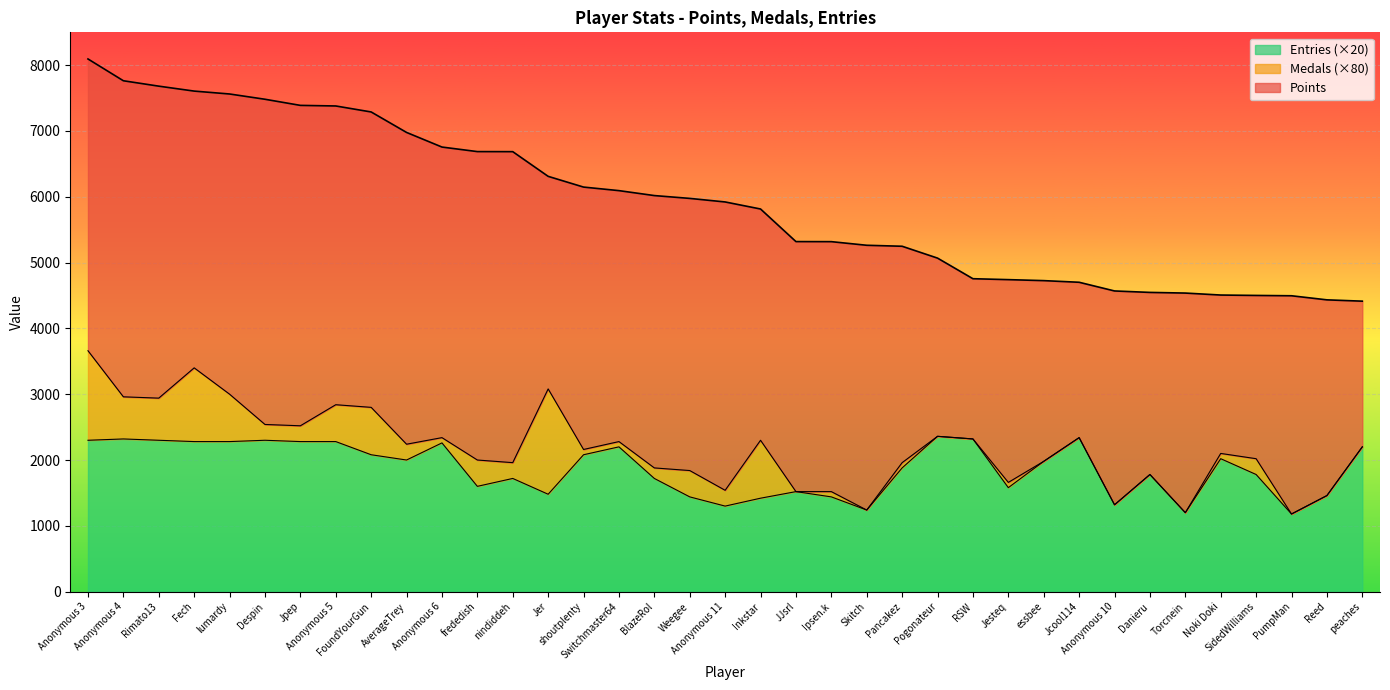

Does the chart display data point markers on the line(s)?

No